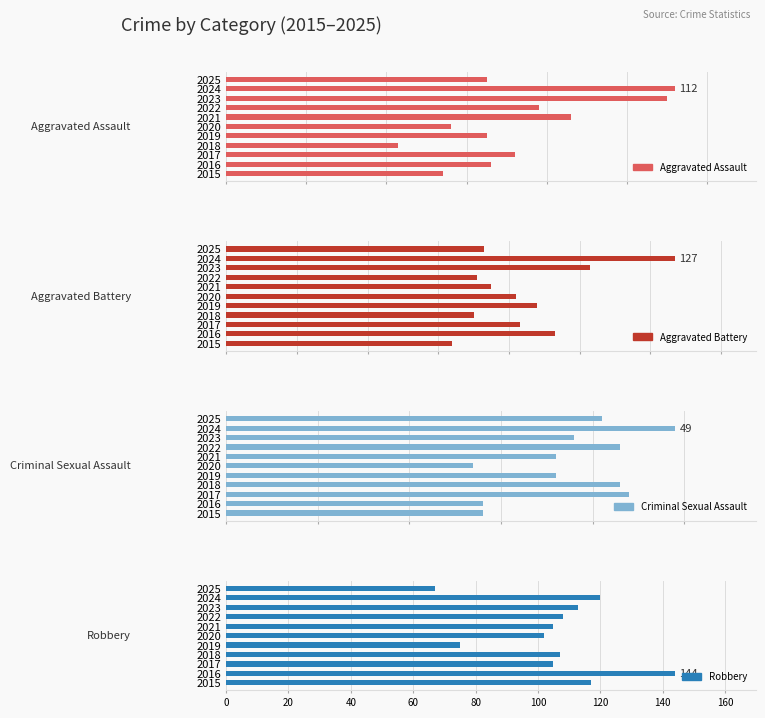

What is the minimum value shown in the chart?

27